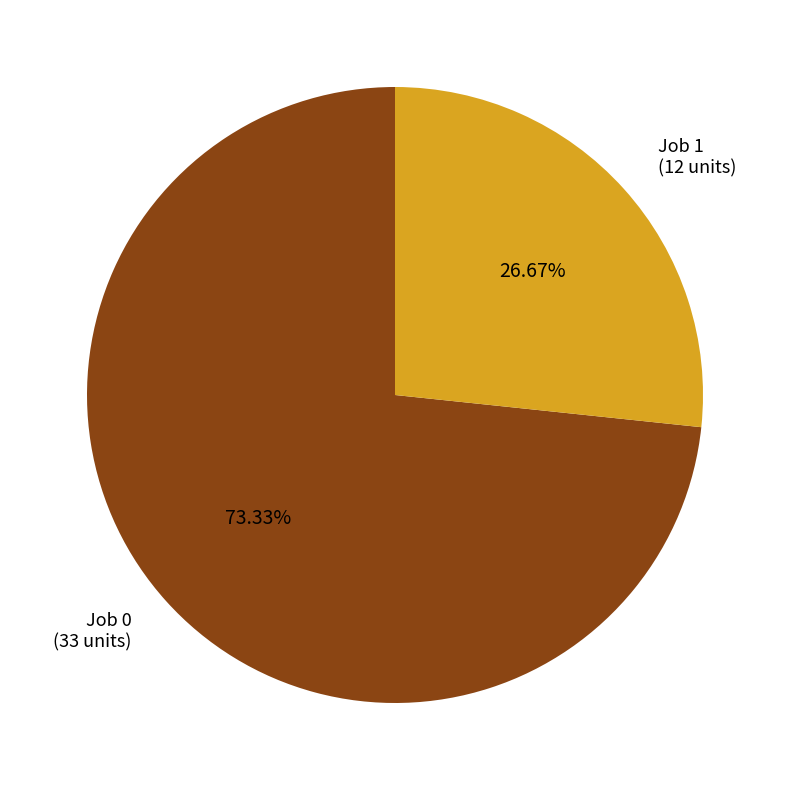

Rank the categories by value from lowest to highest.

Job 1, Job 0